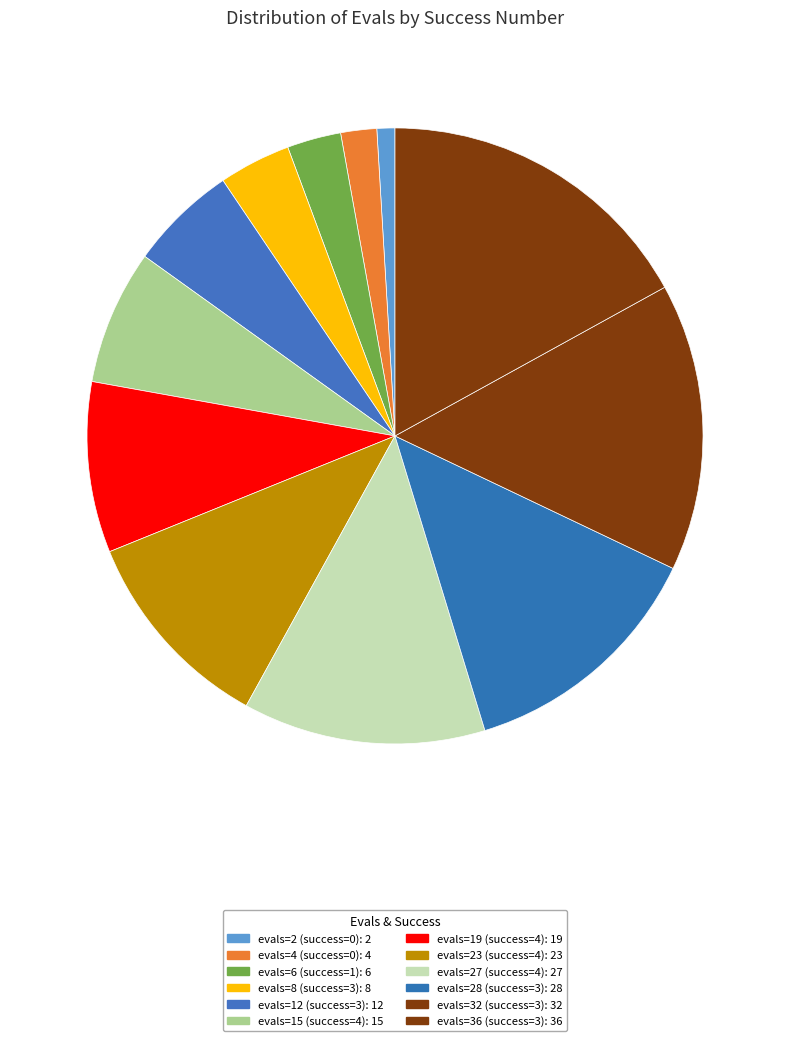

How many slices are in this pie chart?

12